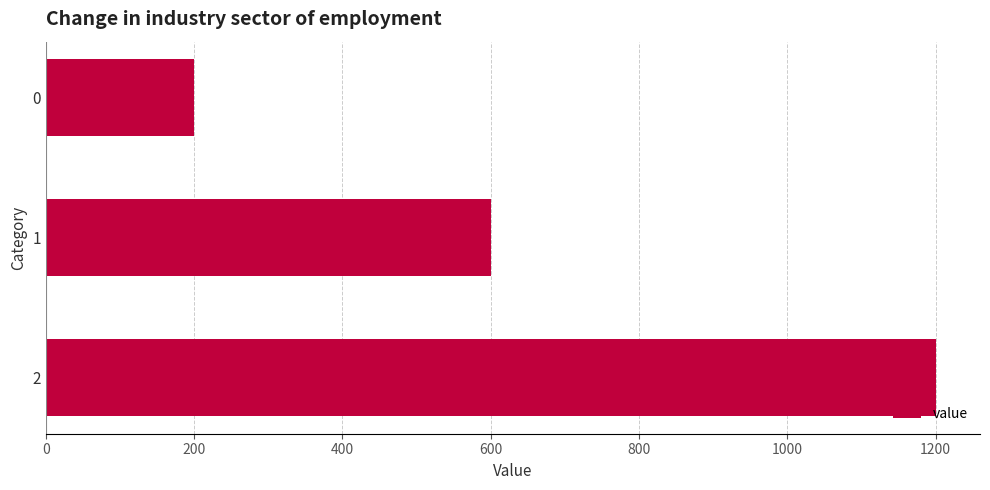

What is the sum of all values?

2000